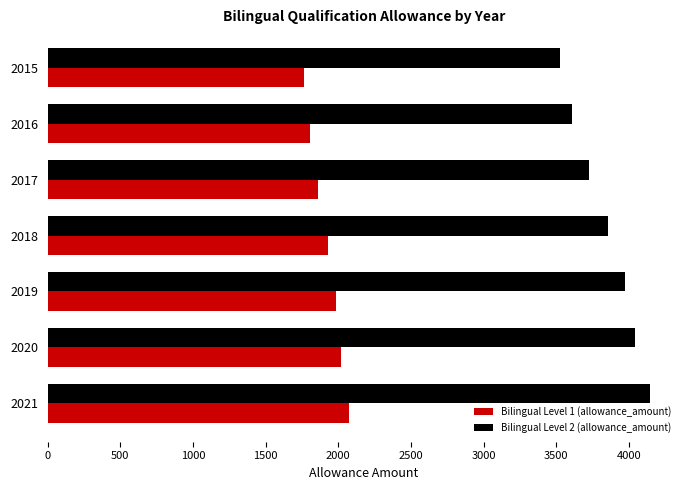

How many values in the Bilingual Level 1 (allowance_amount) series exceed 1927?

4